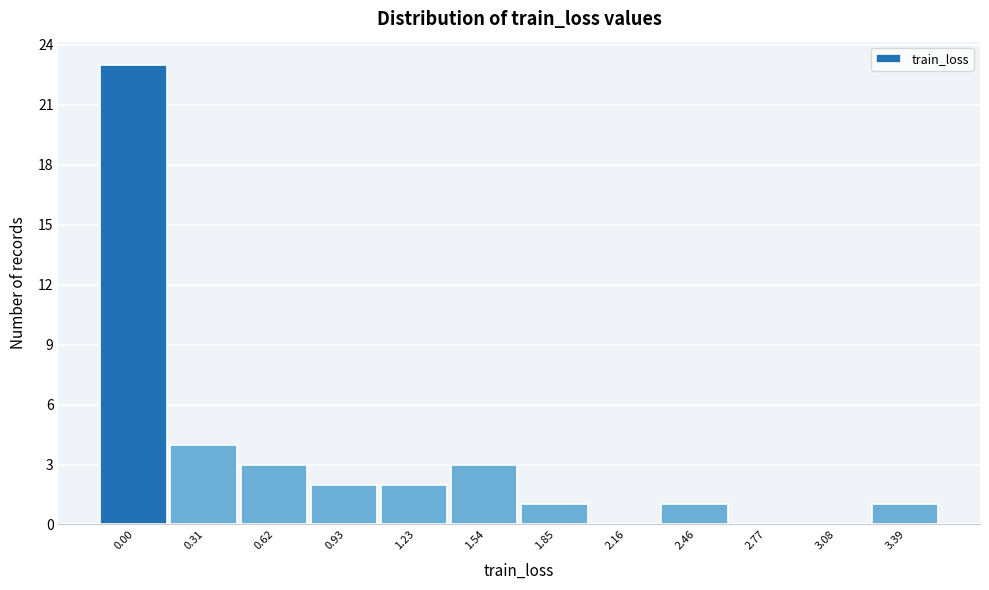

Reading left to right, extract all data points from this chart.

0.00=23	0.31=4	0.62=3	0.93=2	1.23=2	1.54=3	1.85=1	2.16=0	2.46=1	2.77=0	3.08=0	3.39=1